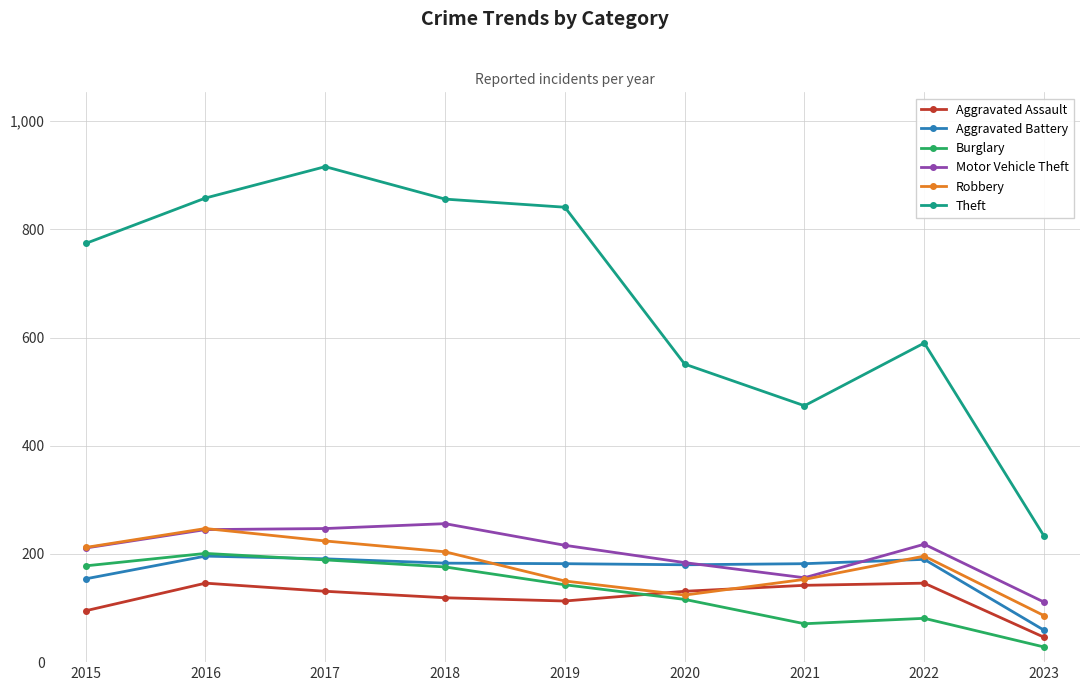

Which series changed the most between 2019 and 2020?

Theft